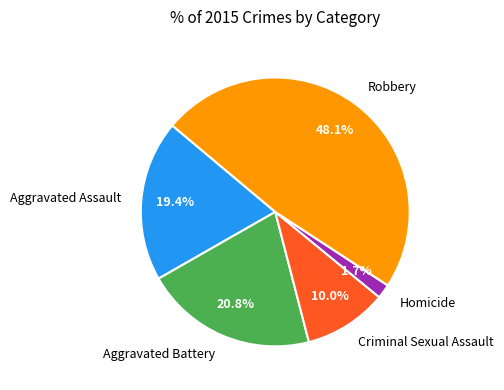

Is there any slice that represents more than half of the pie?

No